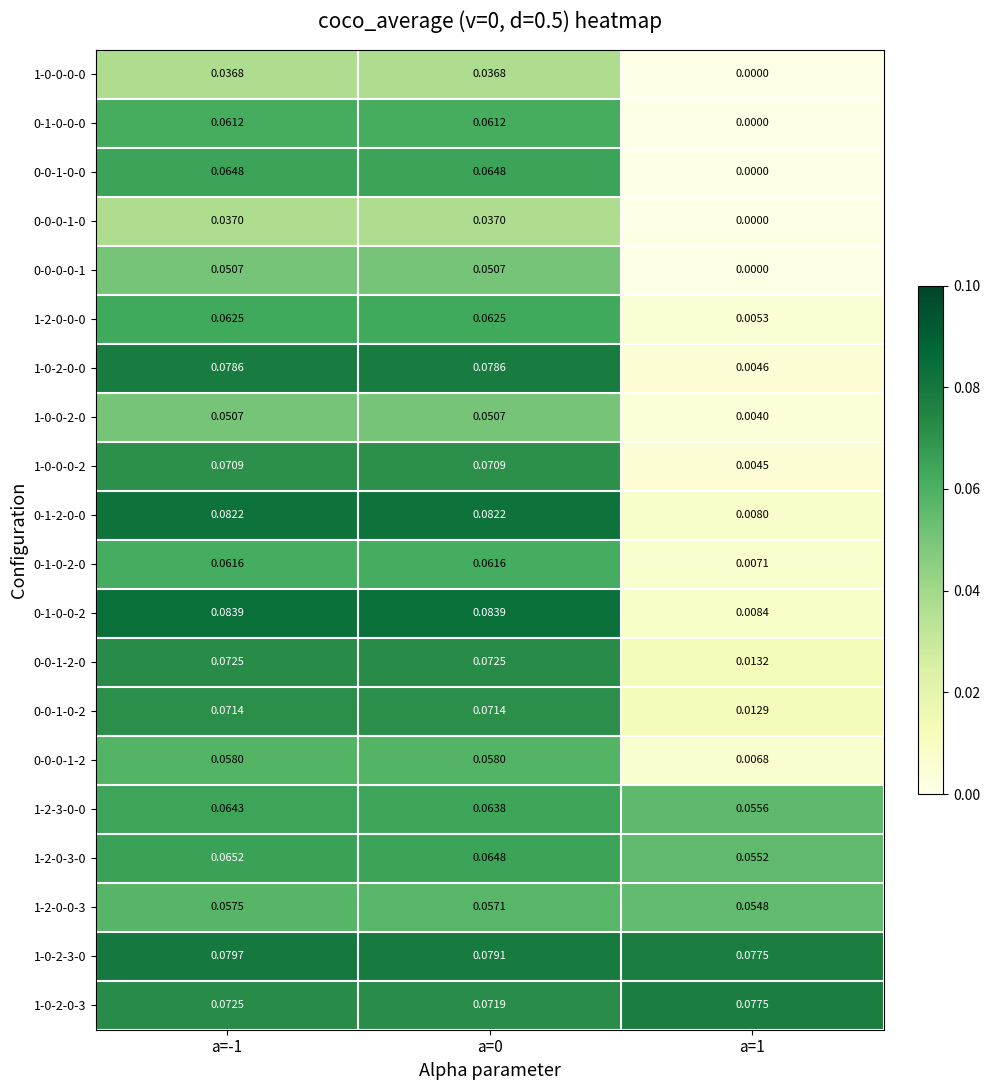

Is the value of 0-0-1-2-0 at a=0 greater than the value of 0-0-1-0-0 at a=1?

Yes